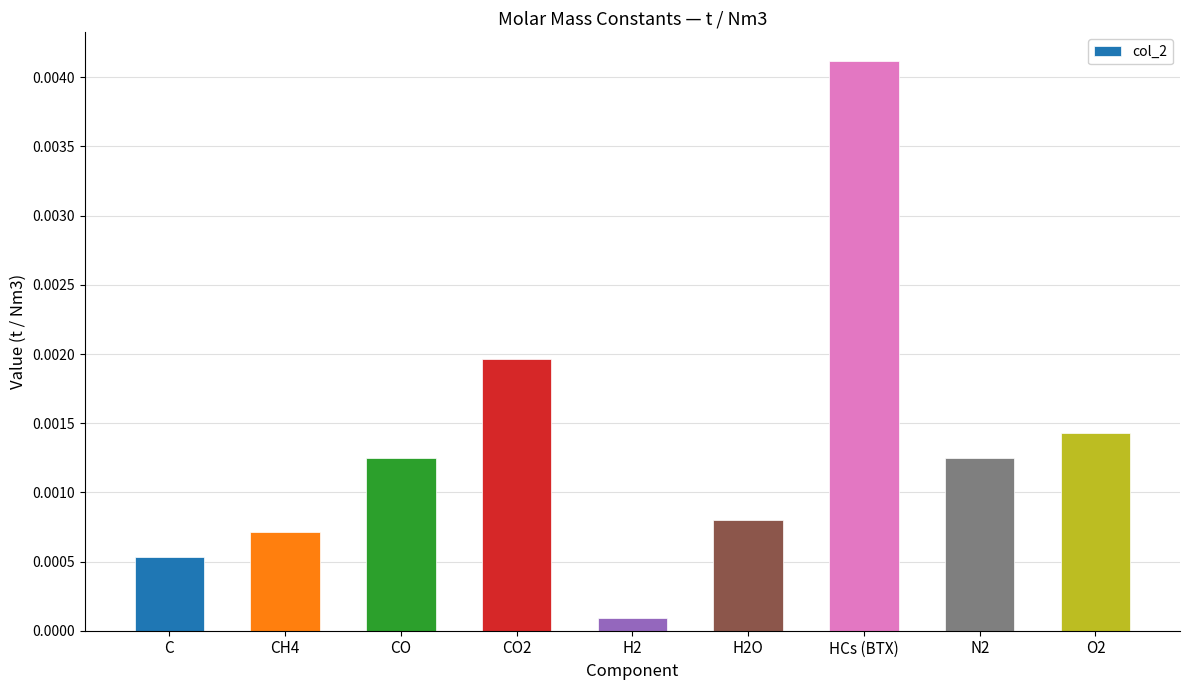

Which category has the lowest value across all series?

H2